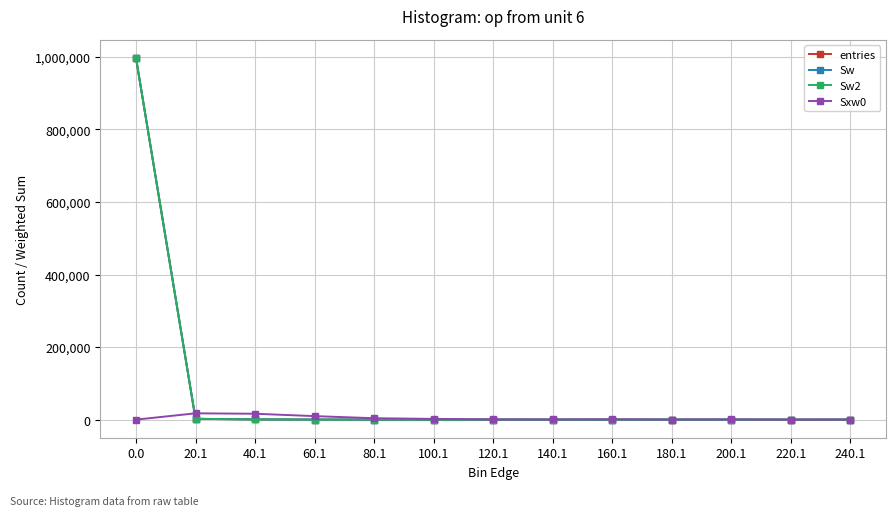

Does the chart have visible grid lines?

Yes